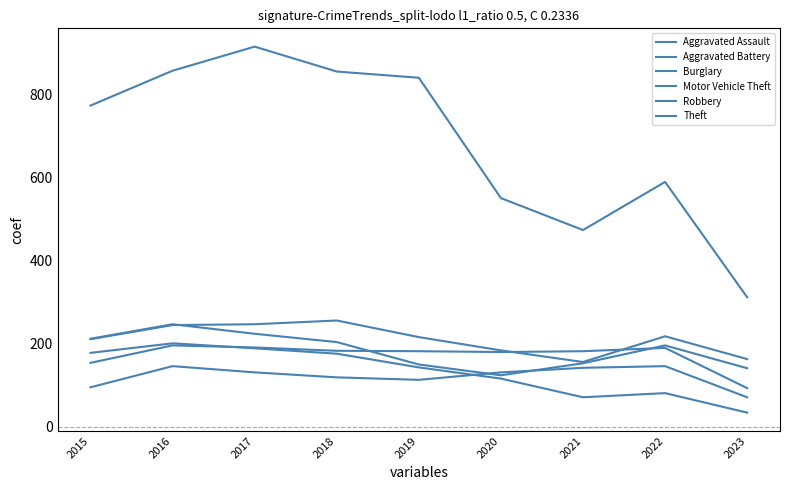

What is the value of the Robbery point at the 3rd from the left?

224